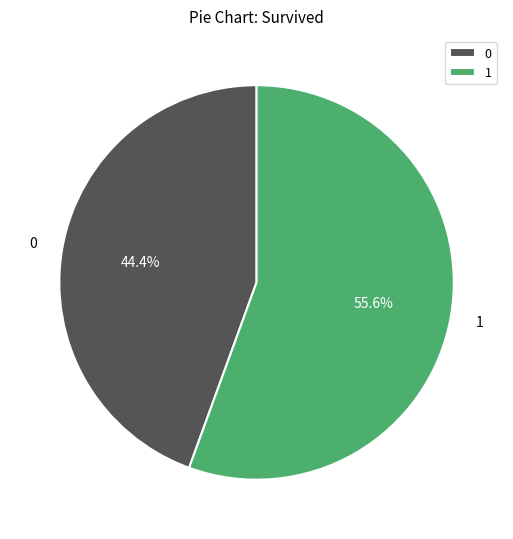

Is there a majority slice in this chart?

Yes